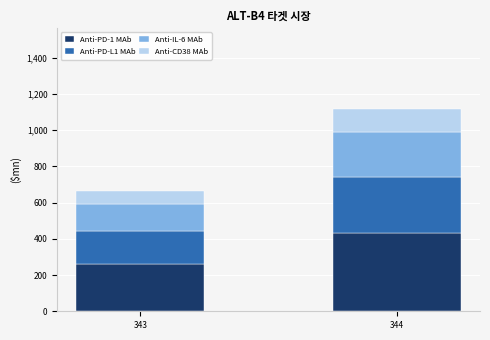

What is the total value across all series at 344?

1115.1